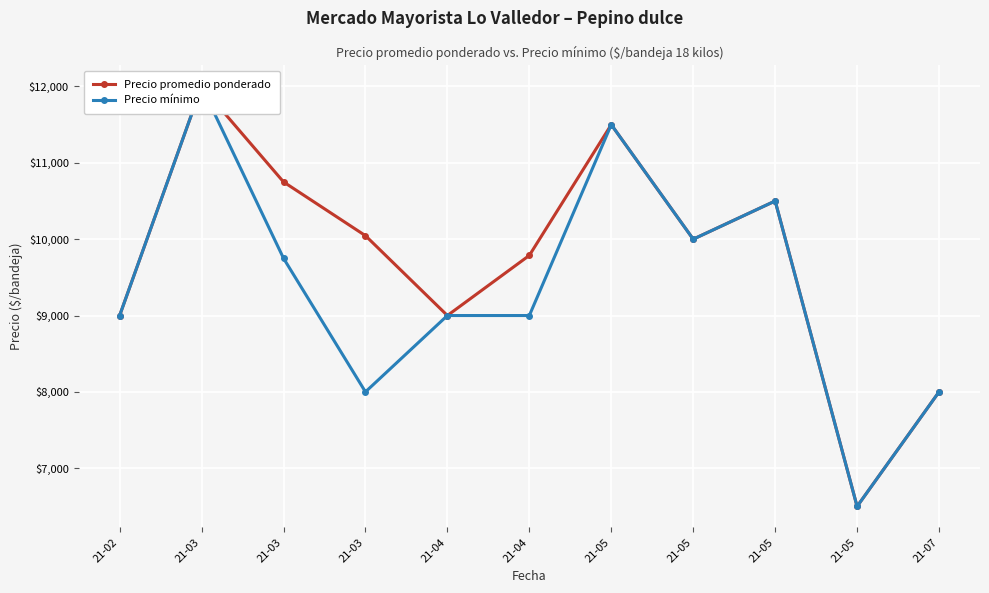

Reading left to right, transcribe all the data shown in this chart.

Precio promedio ponderado: 21-02=9000.0	21-03=12000.0	21-03=10750.0	21-03=10045.8	21-04=9000.0	21-04=9787.3	21-05=11500.0	21-05=10000.0	21-05=10500.0	21-05=6500.0	21-07=8000.0
Precio mínimo: 21-02=9000.0	21-03=12000.0	21-03=9750.0	21-03=8000.0	21-04=9000.0	21-04=9000.0	21-05=11500.0	21-05=10000.0	21-05=10500.0	21-05=6500.0	21-07=8000.0